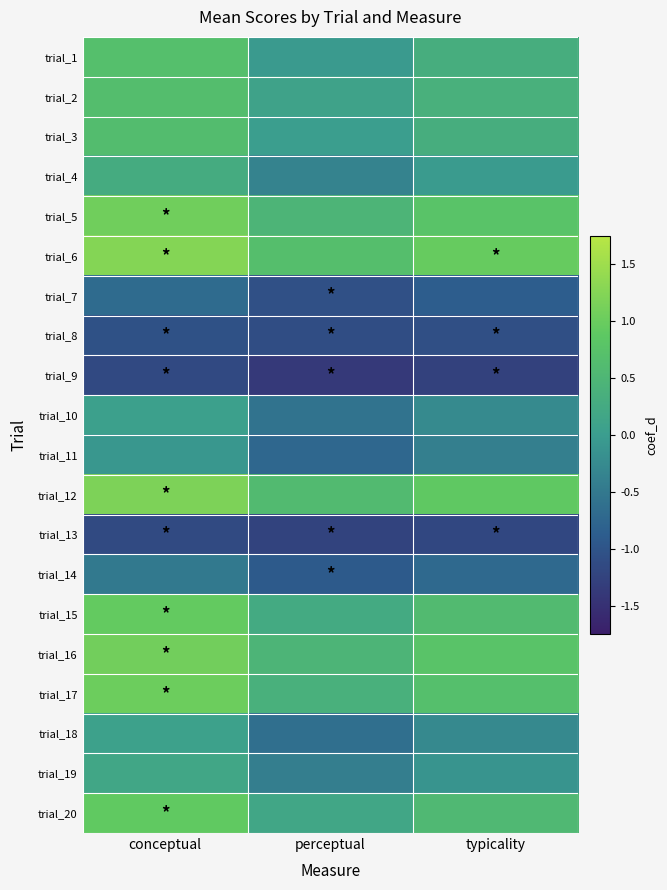

Which has a higher value, conceptual or typicality?

conceptual